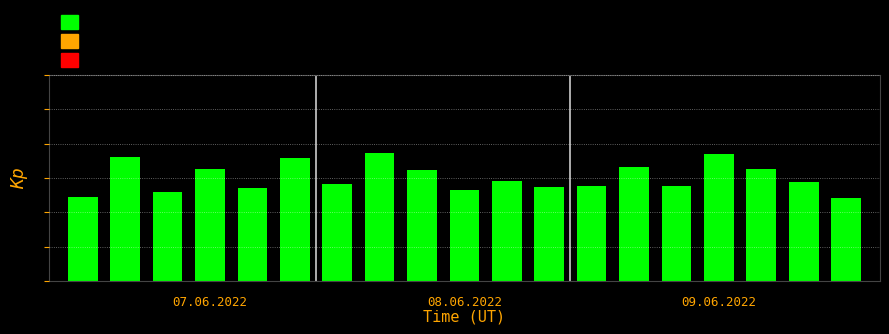

What is the difference between the maximum and second lowest values?

0.1